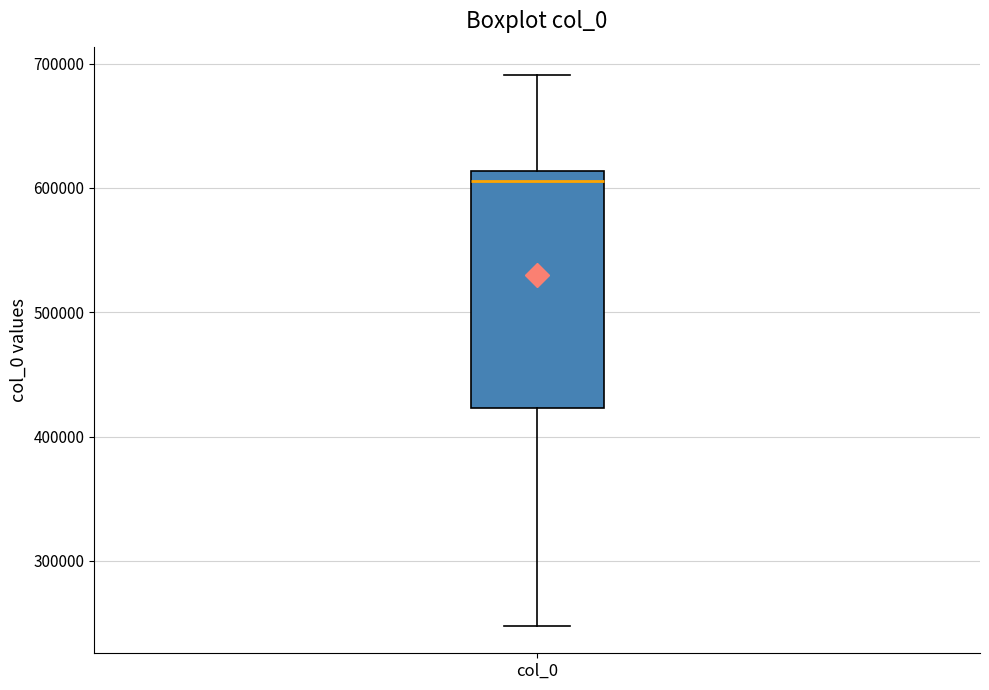

Where is the upper edge of the box for col_0 on the y-axis? The values are not printed on the chart, so give them approximately, as read against the axis.

610000